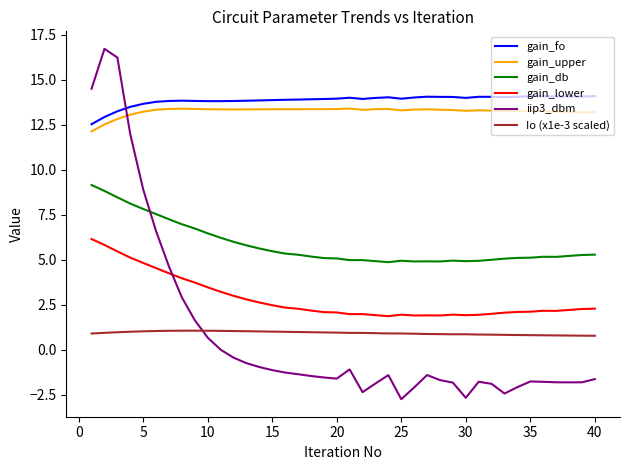

What is the minimum value shown in the chart?

-2.7